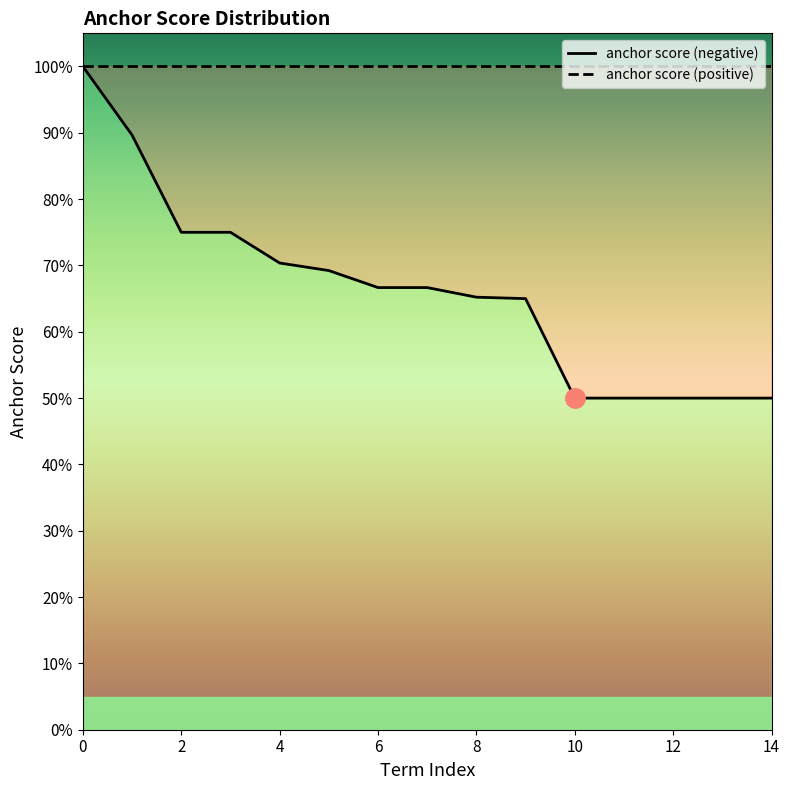

The value of anchor score (positive) at 11 is 1.4. True or false?

False